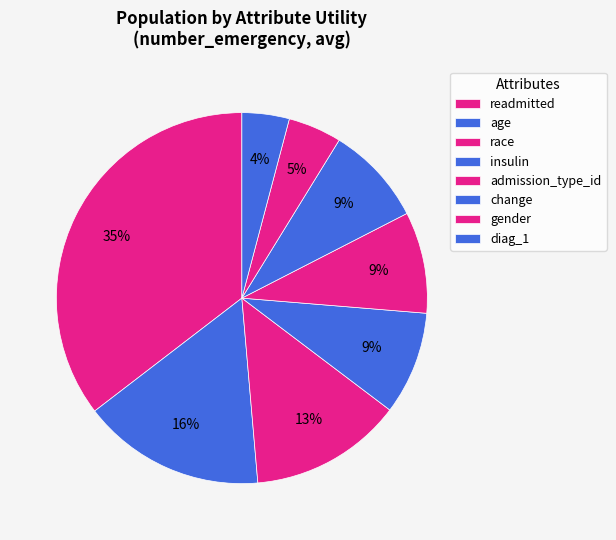

How many slices are in this pie chart?

8